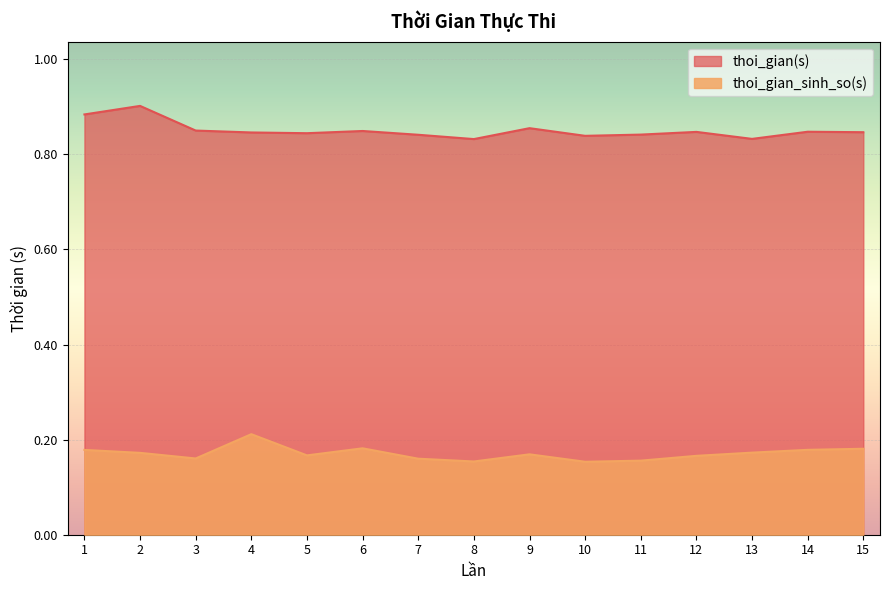

Reading right to left, list all the values displayed in this chart.

thoi_gian(s): 15=0.8	14=0.8	13=0.8	12=0.8	11=0.8	10=0.8	9=0.9	8=0.8	7=0.8	6=0.8	5=0.8	4=0.8	3=0.9	2=0.9	1=0.9
thoi_gian_sinh_so(s): 15=0.2	14=0.2	13=0.2	12=0.2	11=0.2	10=0.2	9=0.2	8=0.2	7=0.2	6=0.2	5=0.2	4=0.2	3=0.2	2=0.2	1=0.2